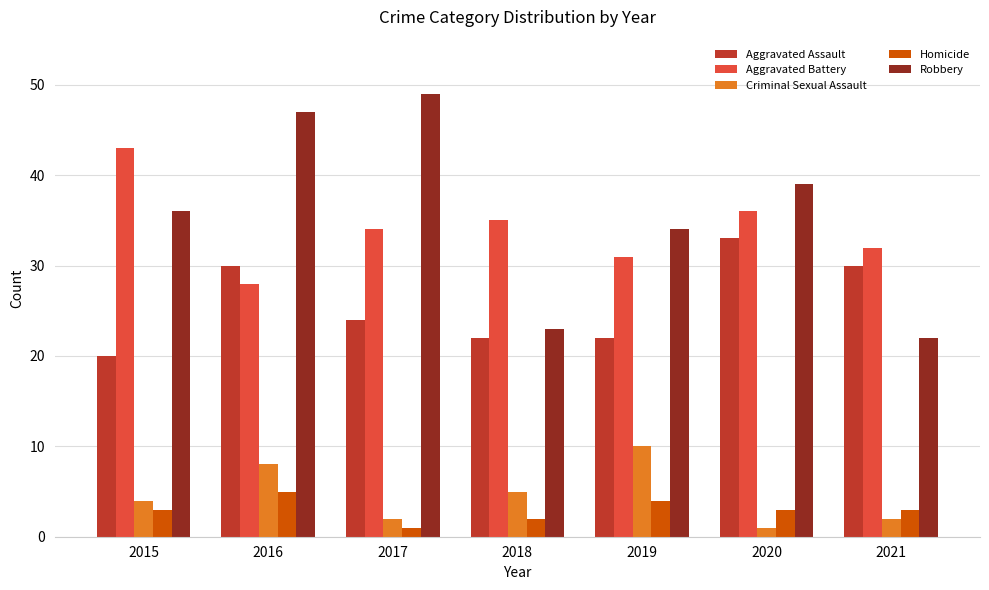

Does the chart contain stacked bars?

No